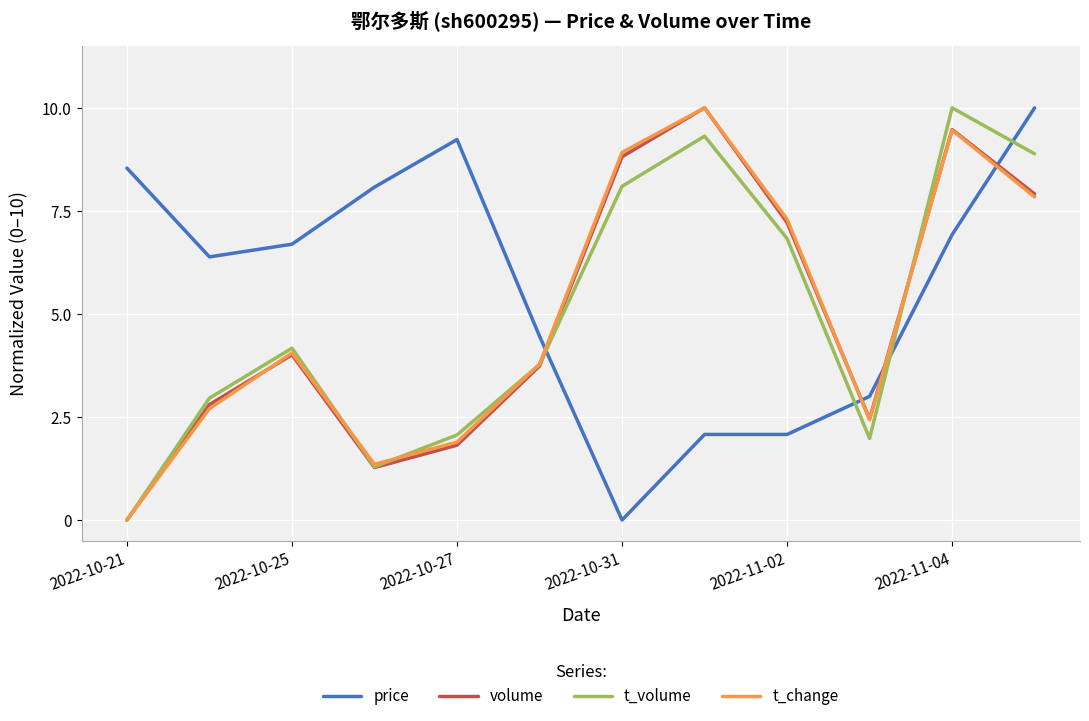

After their last crossing, which series has the higher values: price or t_volume?

price